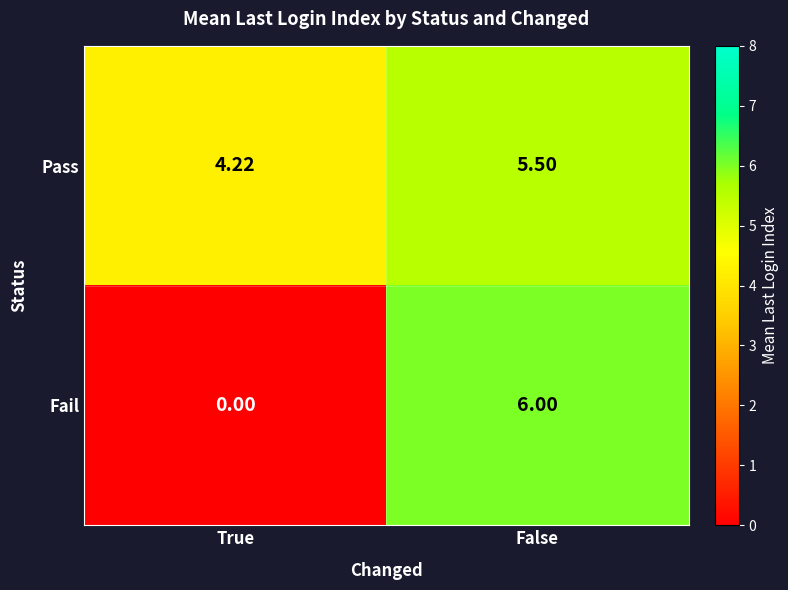

Where is Pass nearest to the value 4?

True